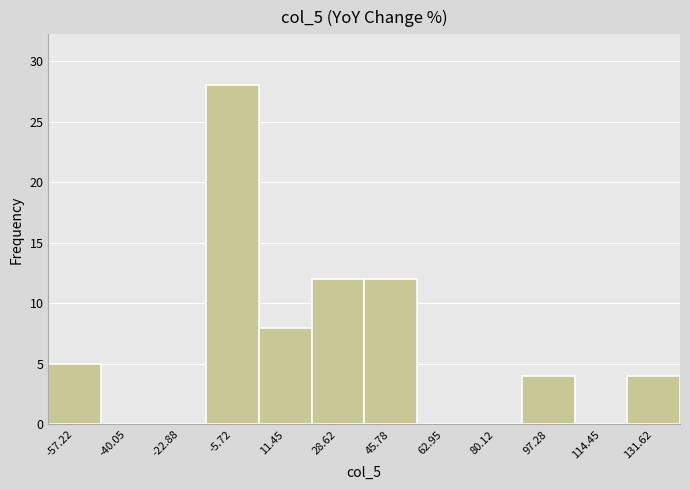

What is the height of the bar covering 20 to 38 on the x-axis? Neither the bar edges nor the heights are printed on the chart, so give them approximately, as read against the axes.

12